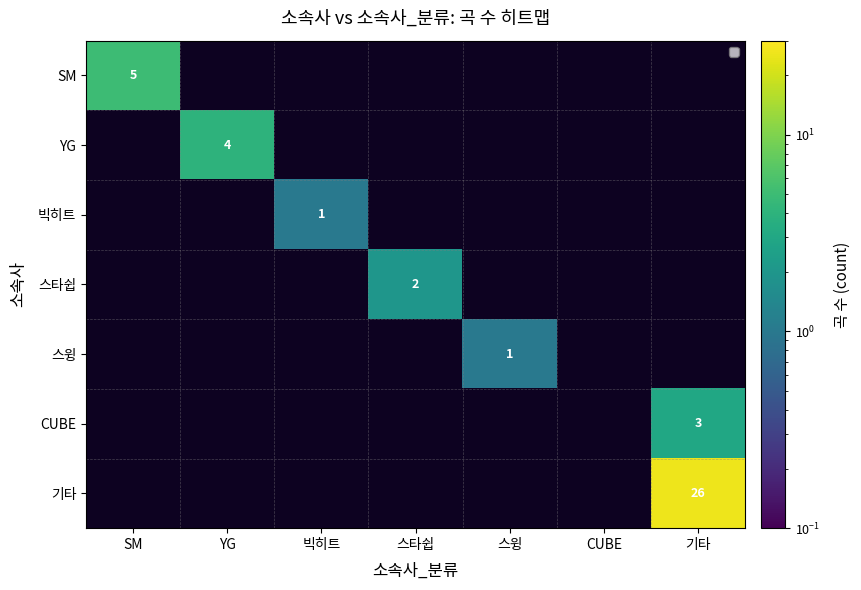

Count the number of data series in this chart.

7